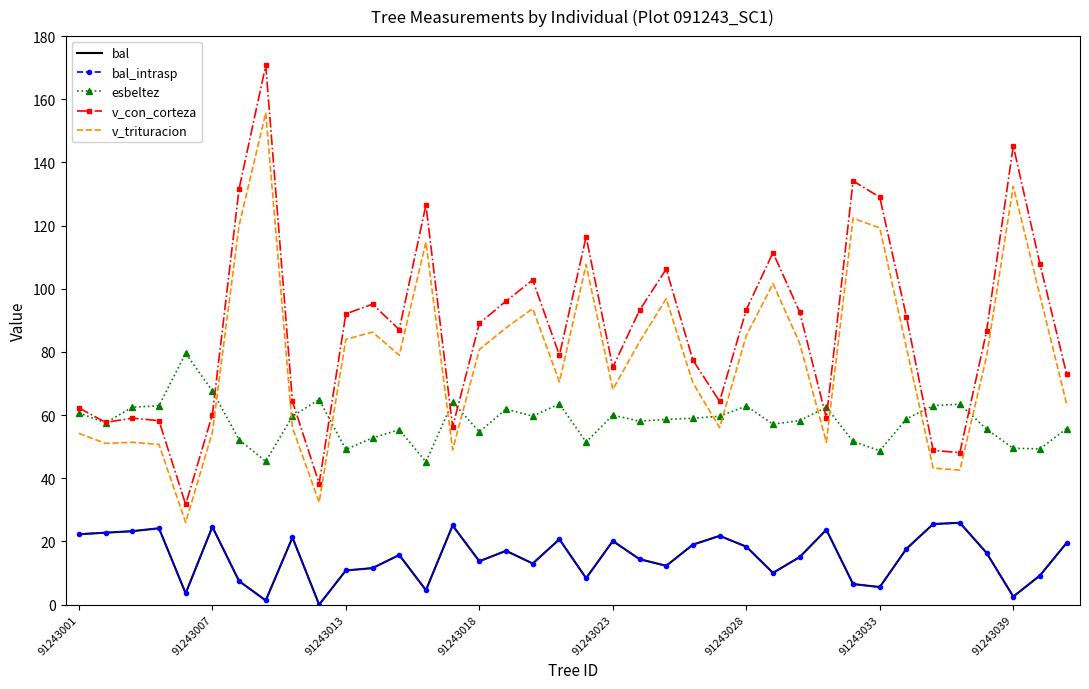

Where does the bal_intrasp series first go above 16?

91243001